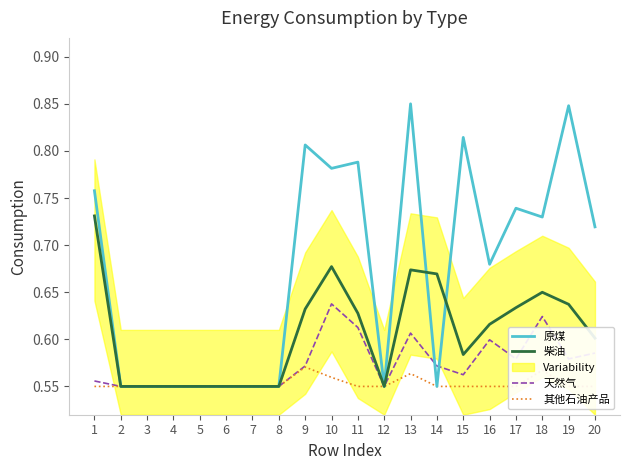

At which label does 柴油 reach its peak?

1